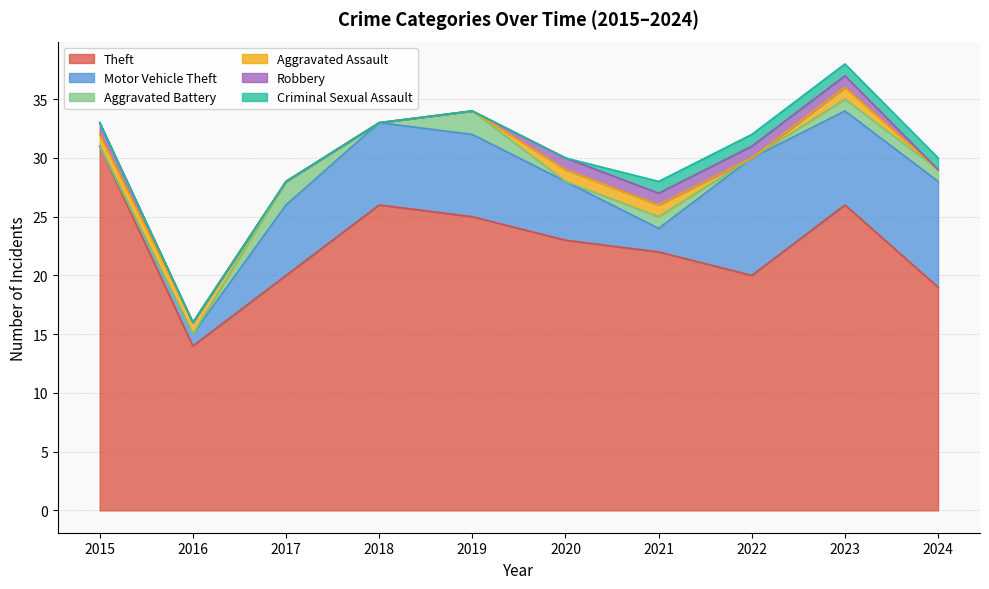

Does the chart have visible grid lines?

Yes